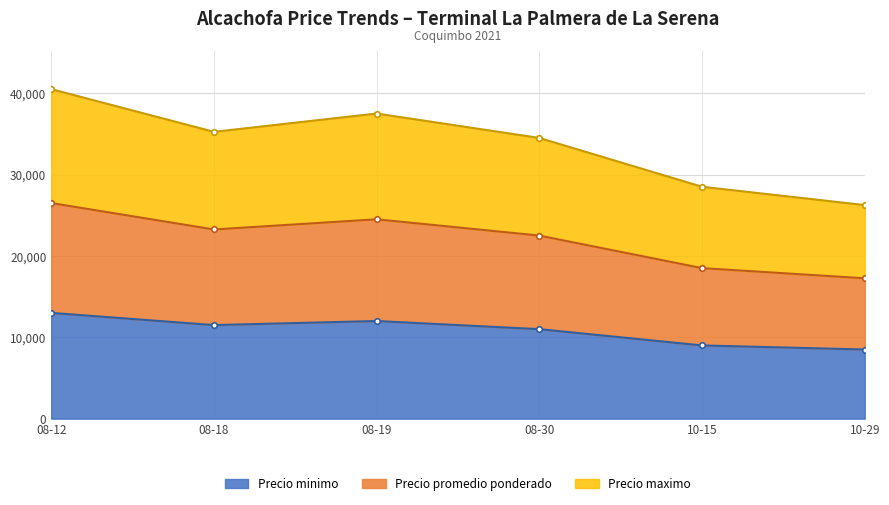

What is the highest value of the Precio minimo series?

13000